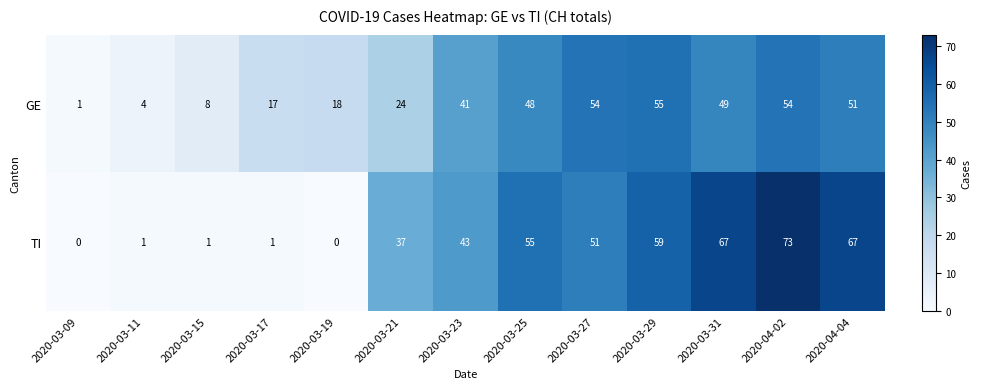

What is the sum of the GE values at 2020-03-25 and 2020-04-02?

102